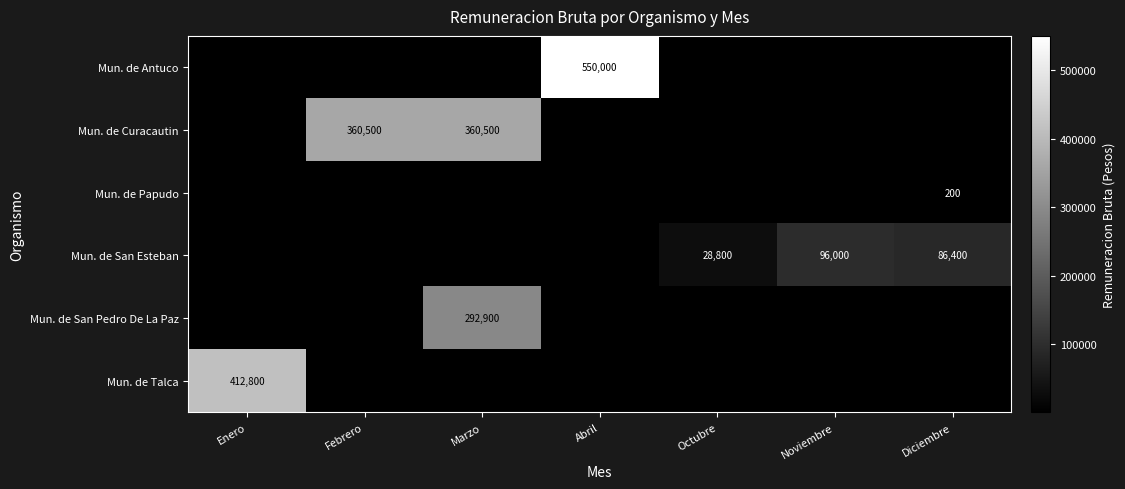

The value of Mun. de Talca at Enero is 412800. True or false?

True